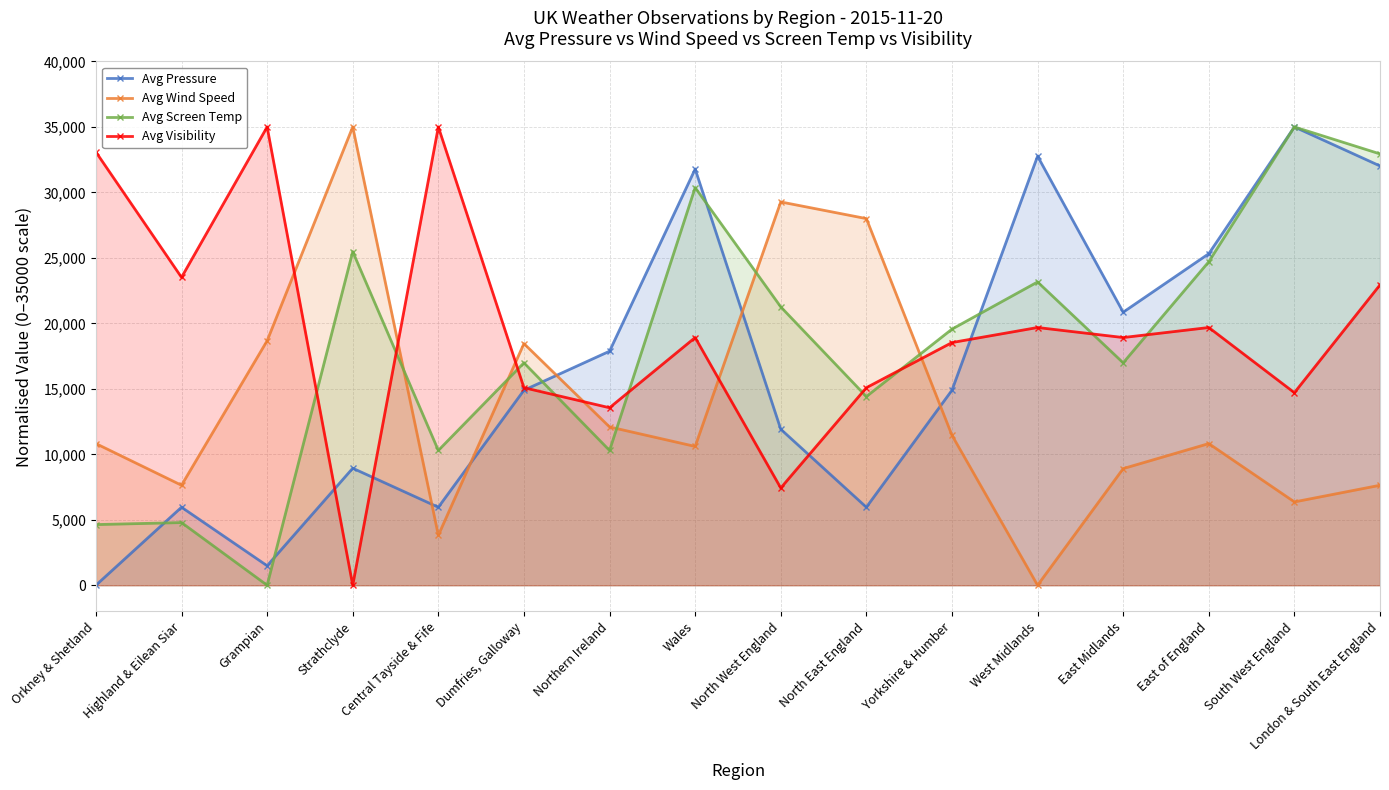

Rank the series at East of England from lowest to highest value.

Avg Wind Speed, Avg Visibility, Avg Screen Temp, Avg Pressure